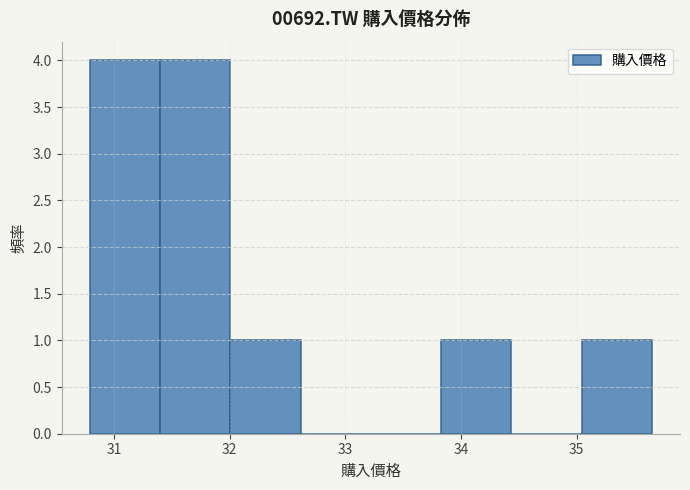

Reading left to right, transcribe this chart: for each bar, give the range it covers on the x-axis and its height. Neither the bar edges nor the heights are printed on the chart, so give them approximately, as read against the axes.

30.8 to 31.4: 4
31.4 to 32.0: 4
32.0 to 32.6: 1
32.6 to 33.2: 0
33.2 to 33.8: 0
33.8 to 34.4: 1
34.4 to 35.0: 0
35.0 to 35.7: 1